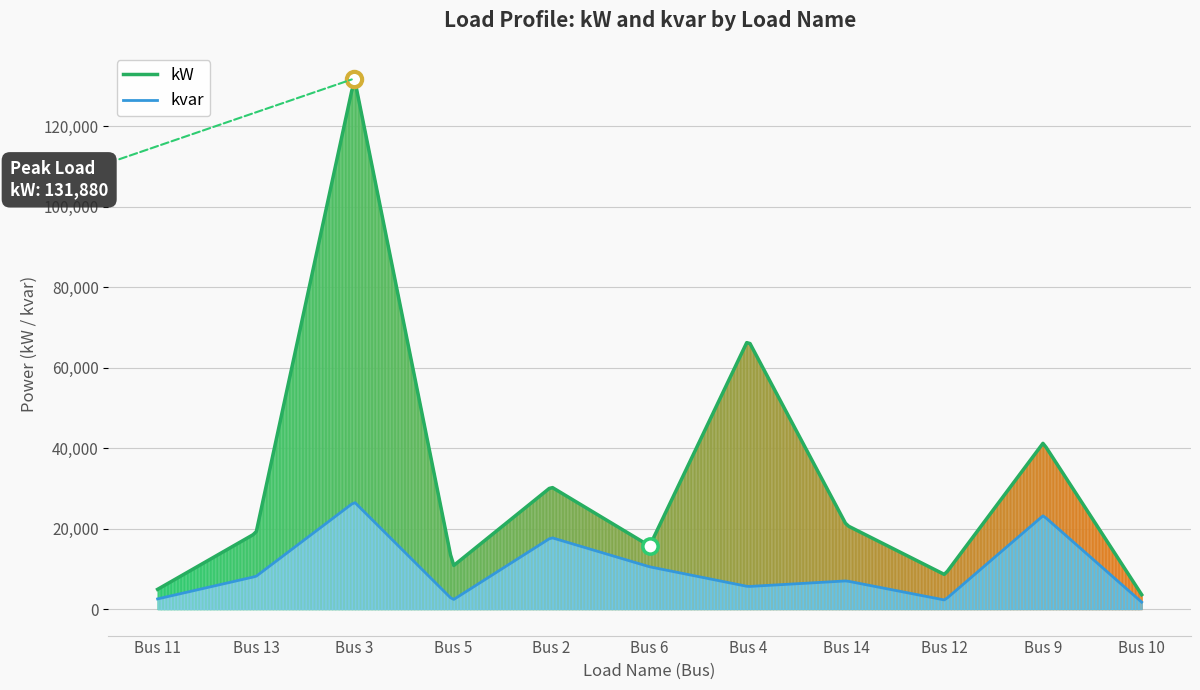

What is the average value of the kW series?

34830.8